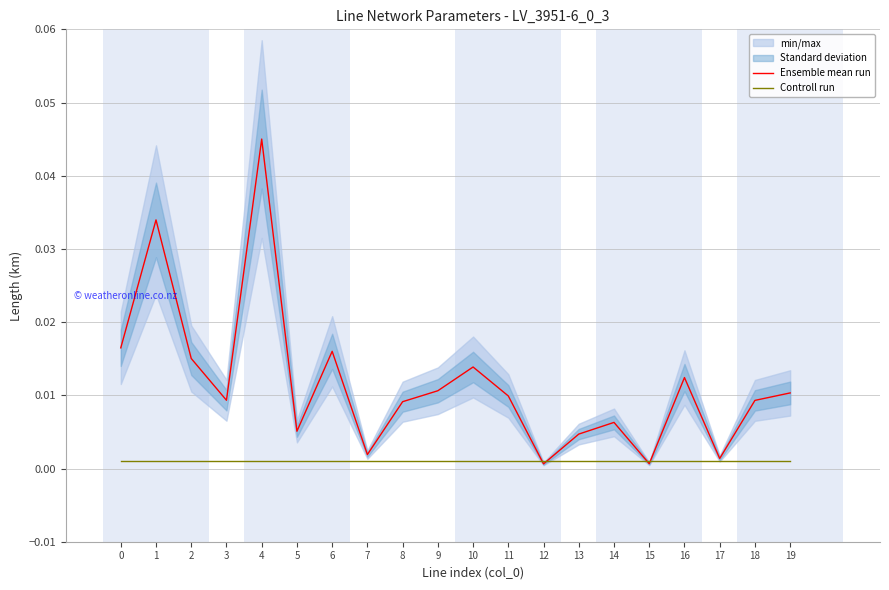

The Controll run series shows 0.0 at 2. True or false?

False